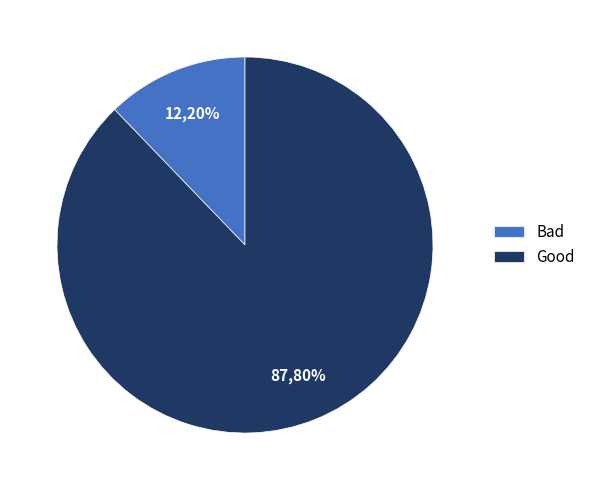

Which slice is the smallest?

Bad